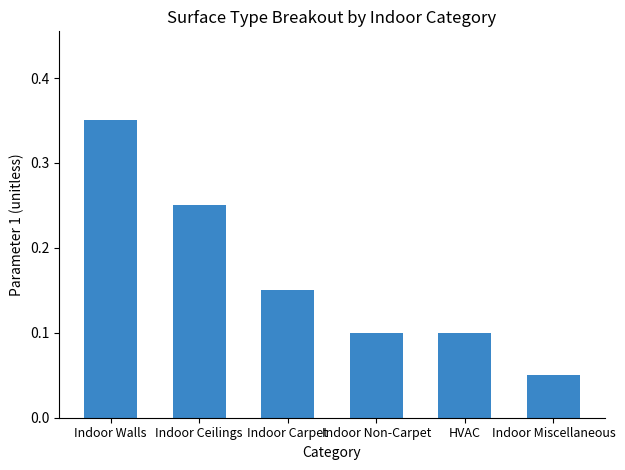

How many categories are shown in the chart?

6